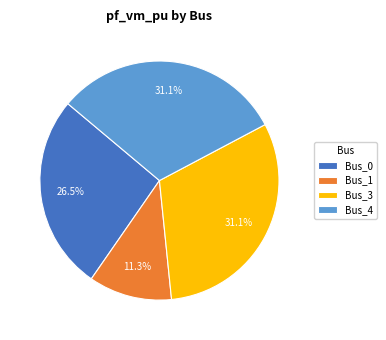

Approximately how many times larger is the value at Bus_4 compared to Bus_1?

2.8